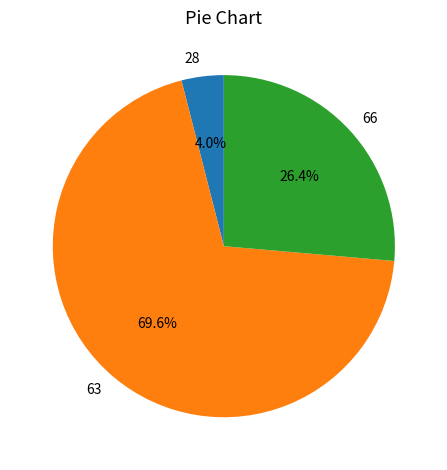

How many segments does this pie chart have?

3